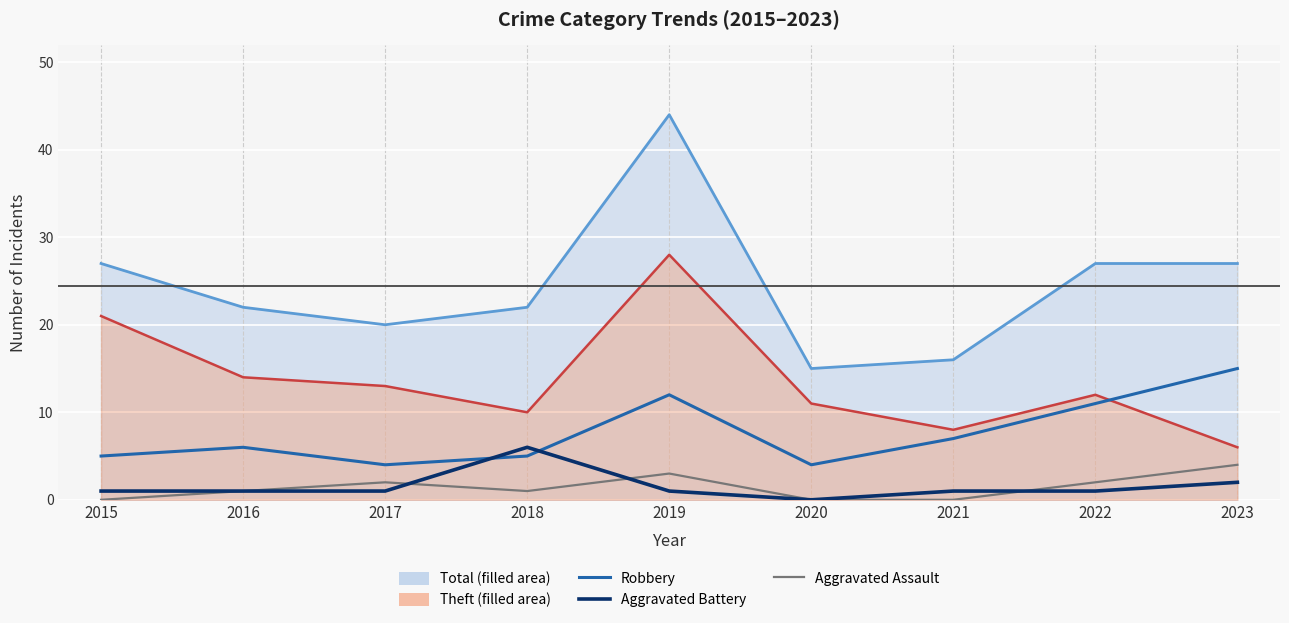

What value does the Robbery series have at 2019?

12